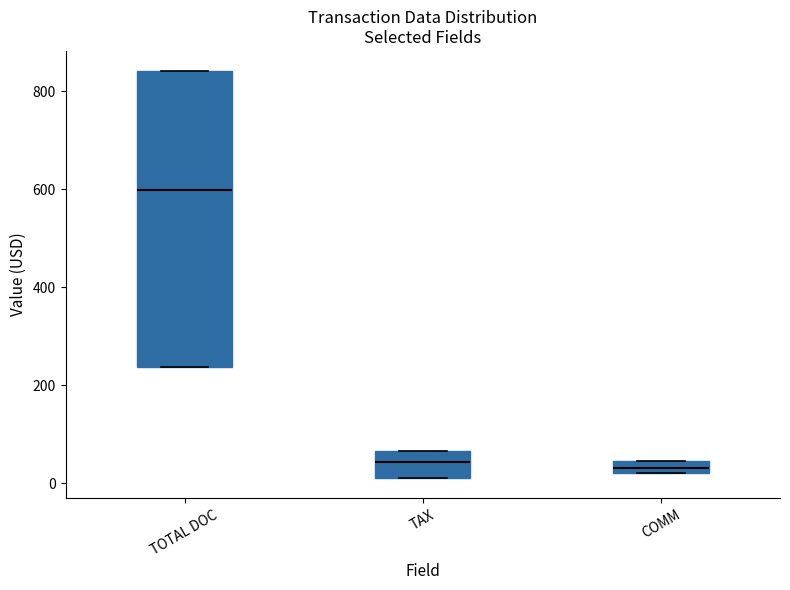

Where is the lower edge of the box for COMM on the y-axis? The values are not printed on the chart, so give them approximately, as read against the axis.

20